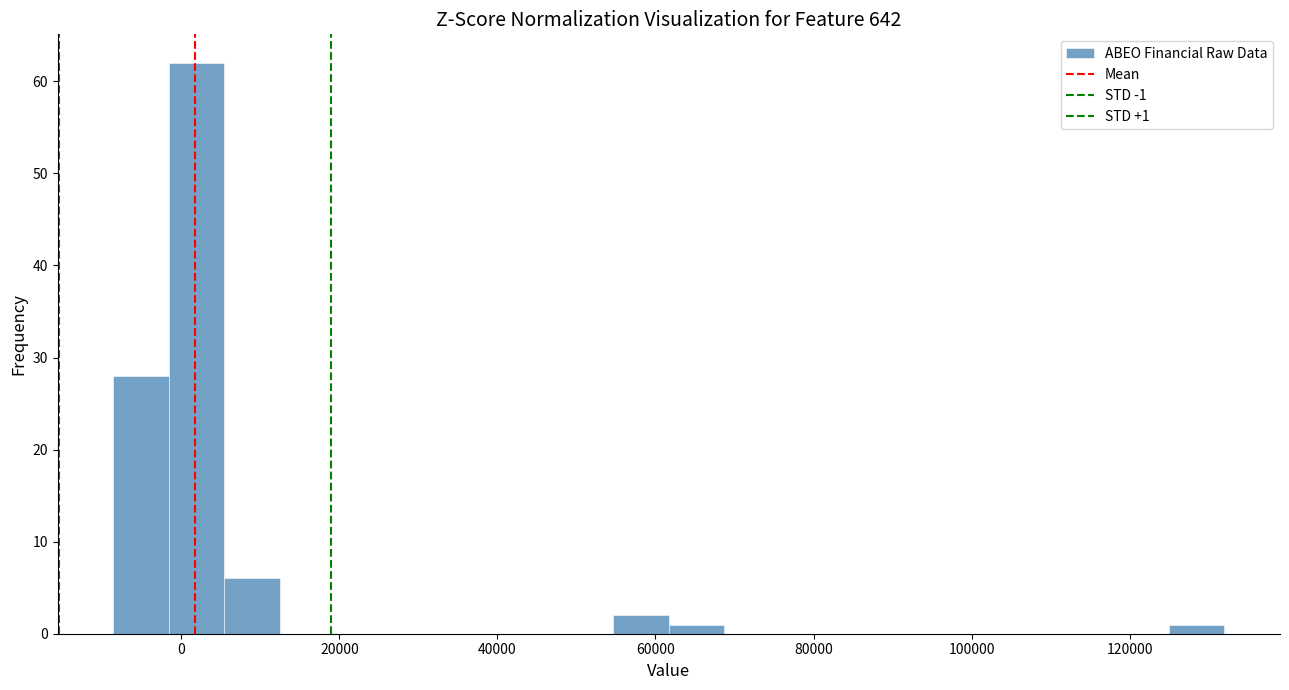

Read against the x-axis, roughly where is the centre of the tallest bar?

2000